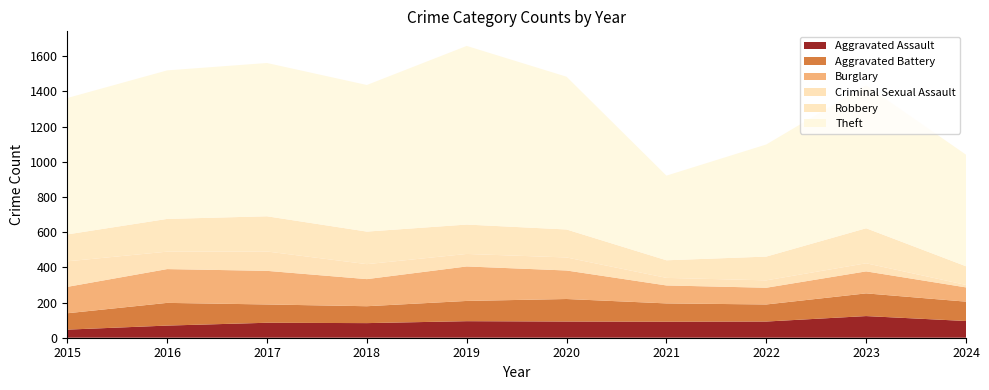

Reading left to right, extract all data points from this chart.

Aggravated Assault: 46	69	85	83	94	92	91	92	123	95
Aggravated Battery: 93	129	104	96	115	128	104	97	129	110
Burglary: 150	192	191	154	196	162	102	95	125	81
Criminal Sexual Assault: 145	99	110	85	71	74	43	42	46	14
Robbery: 153	186	200	185	167	159	100	135	199	106
Theft: 775	844	871	833	1015	868	481	637	812	634